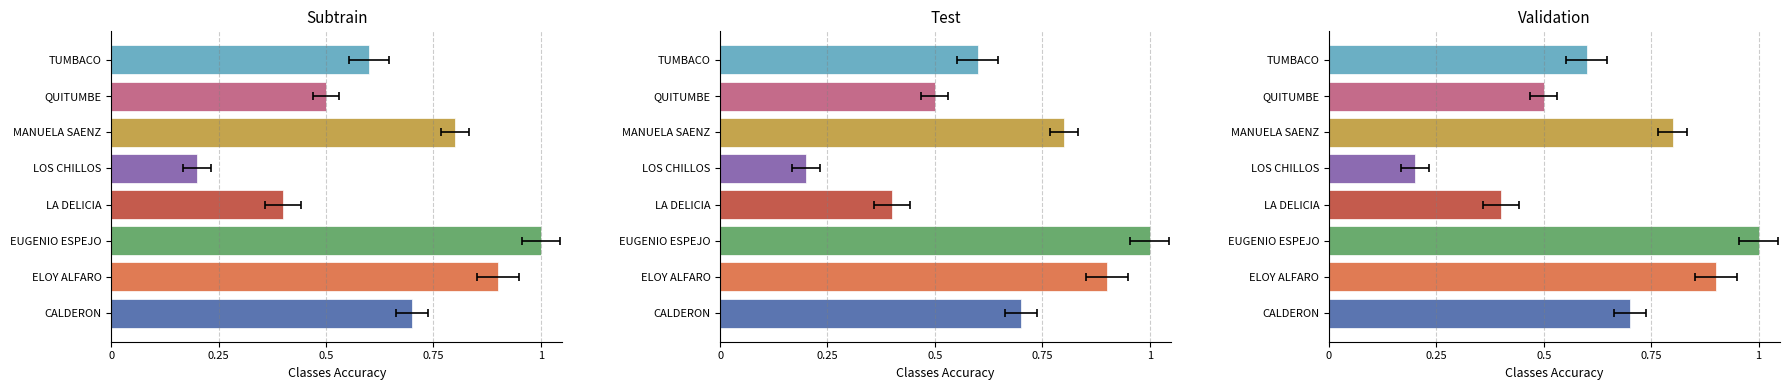

Which series has the largest total across all categories?

Subtrain